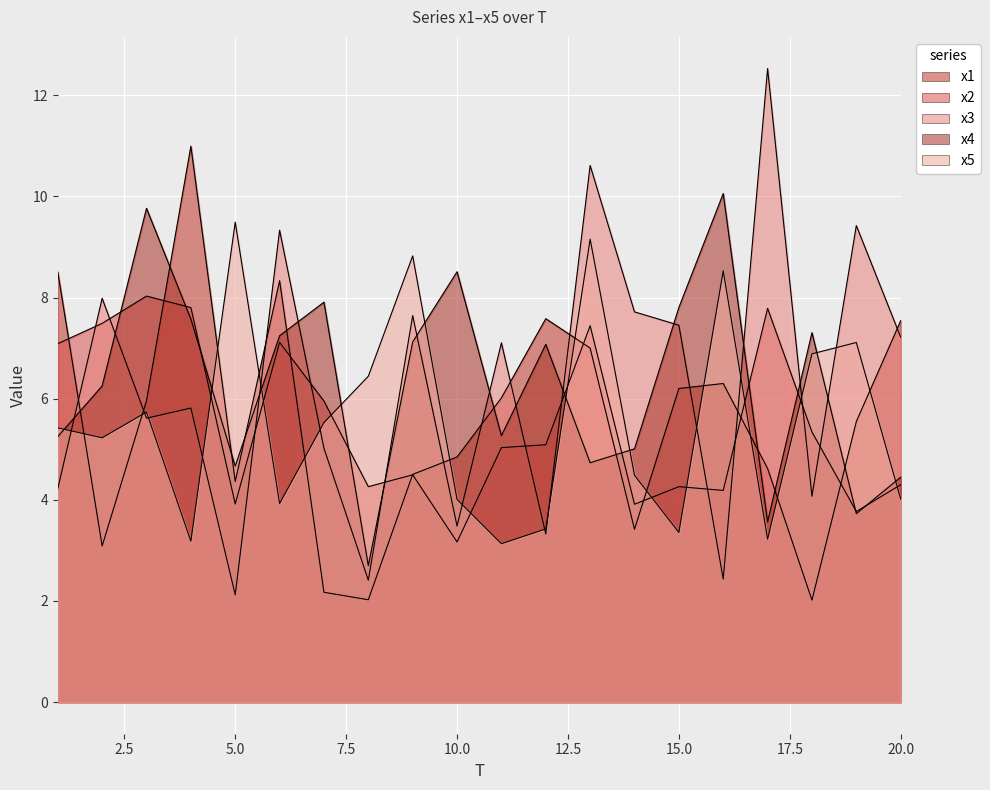

Is the value of x1 at 16 greater than the value of x2 at 14?

Yes